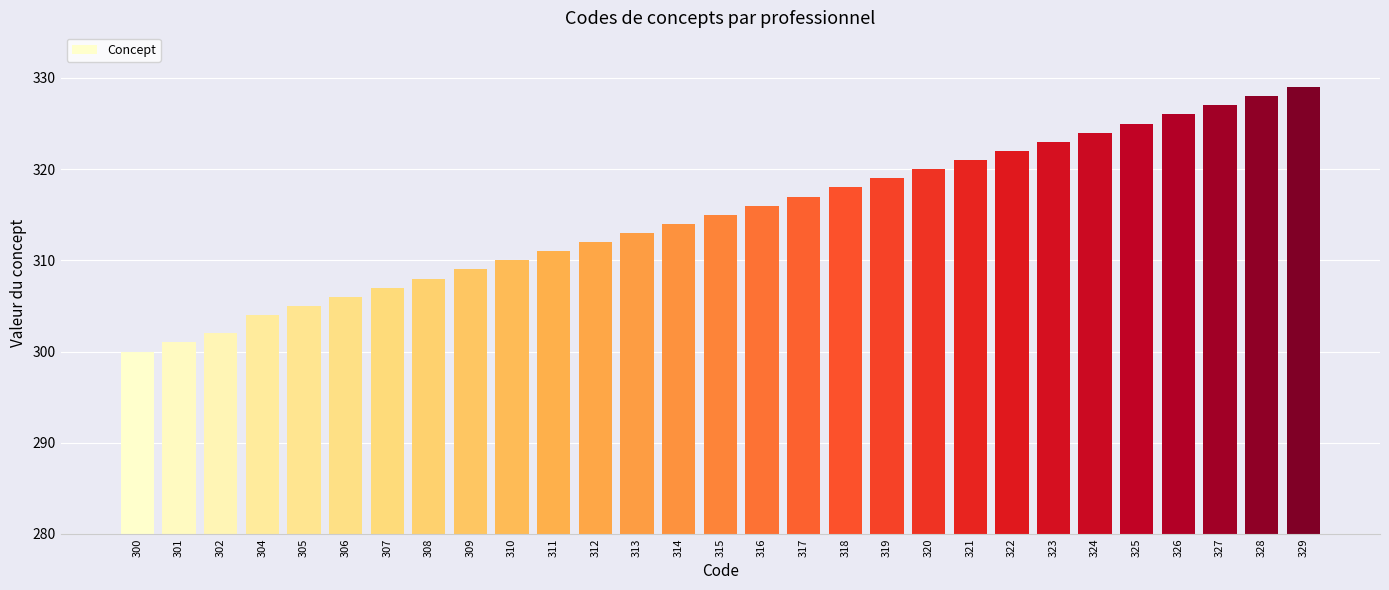

What is the difference between the maximum and minimum values?

29